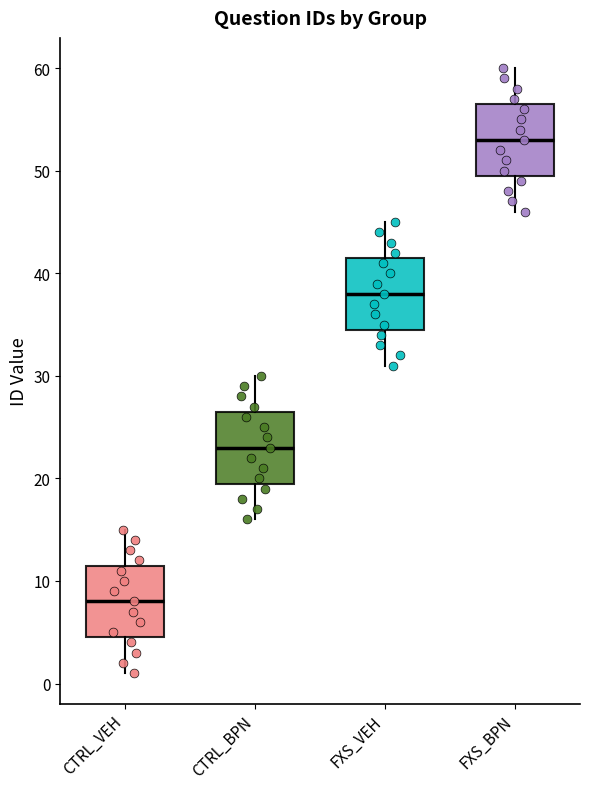

Reading left to right, transcribe this box plot: for each box, give where its median line is, the range the box spans, and where its two whiskers end, as read against the y-axis. The values are not printed on the chart, so give them approximately, as read against the axis.

CTRL_VEH: median 8, box 5 to 12, whiskers 1 to 15
CTRL_BPN: median 23, box 20 to 27, whiskers 16 to 30
FXS_VEH: median 38, box 35 to 42, whiskers 31 to 45
FXS_BPN: median 53, box 50 to 57, whiskers 46 to 60